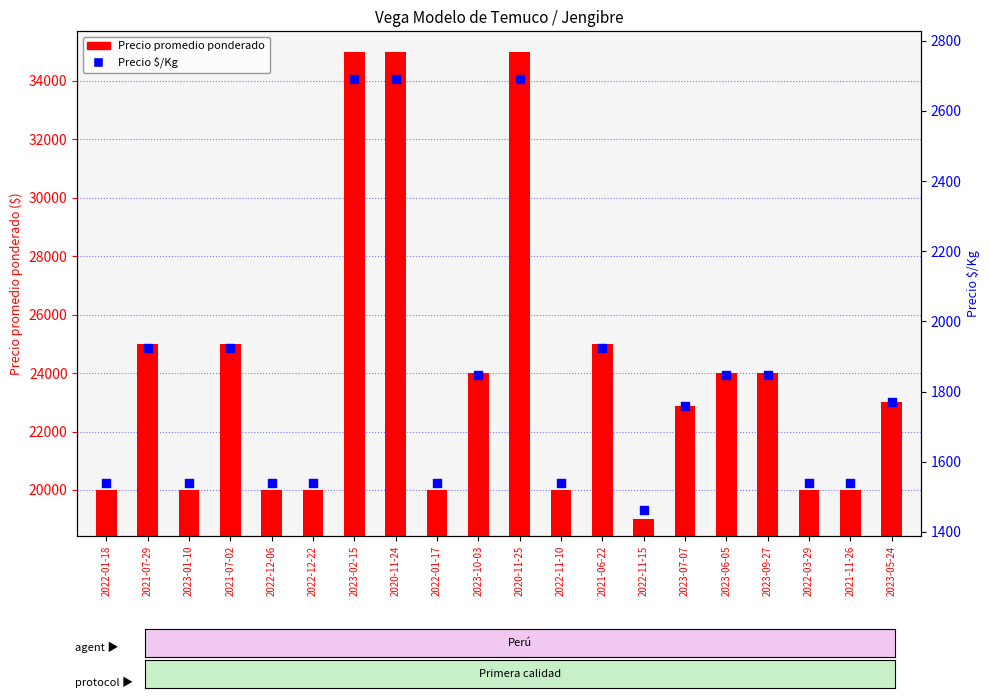

Which series reaches the maximum Y coordinate?

Precio promedio ponderado